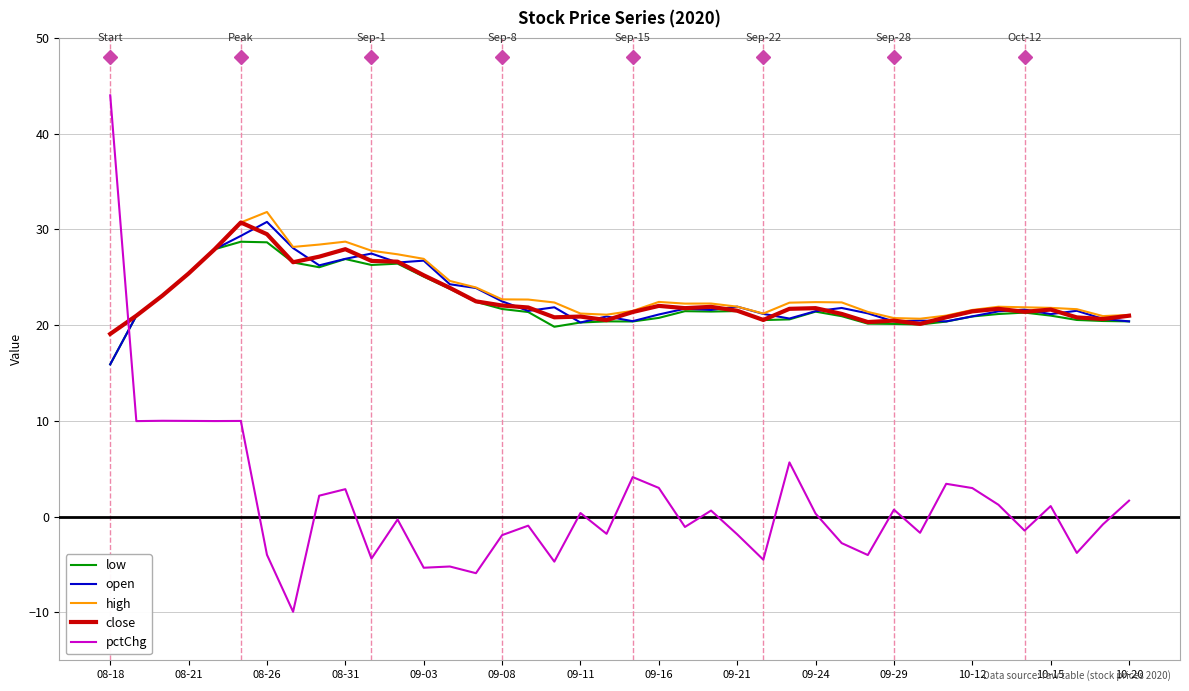

How many times do pctChg and high cross each other?

1